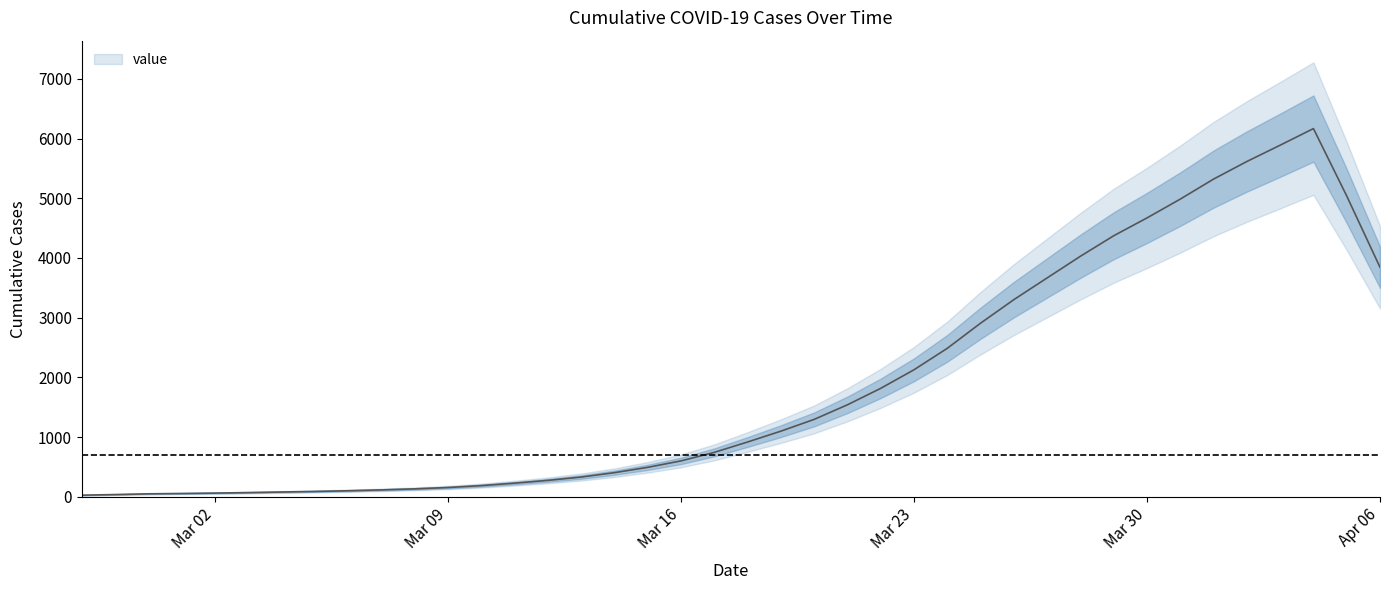

How many values are below 873?

20